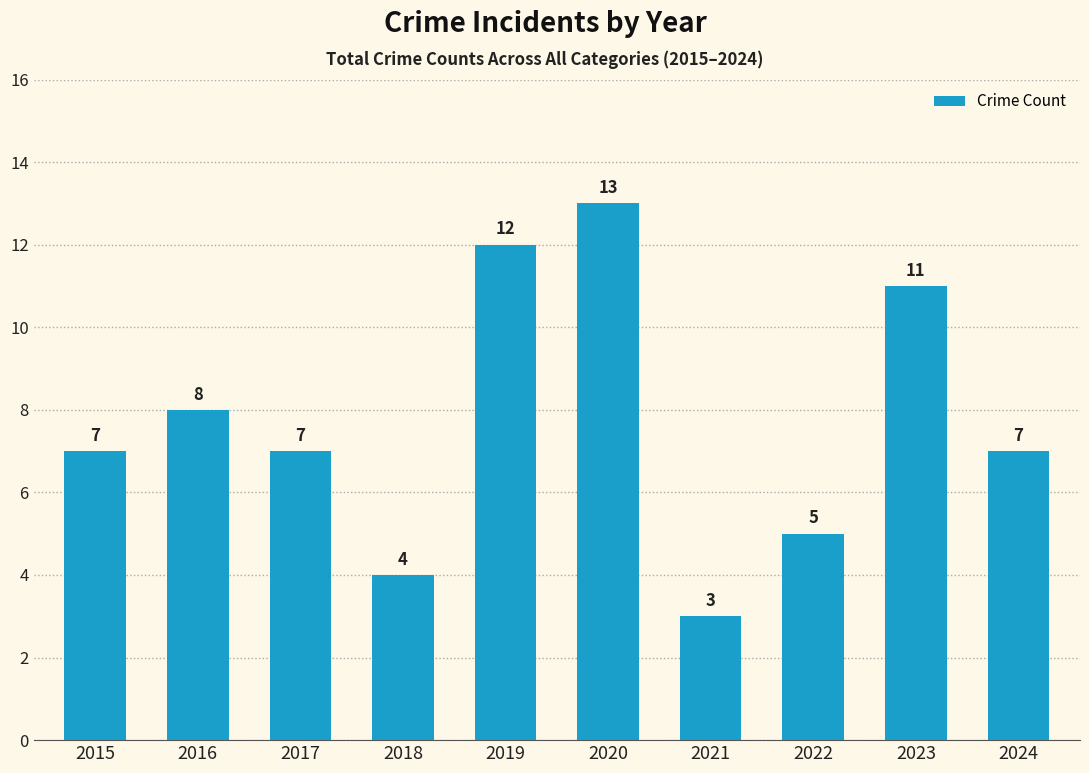

Where is the data nearest to the value 8?

2016